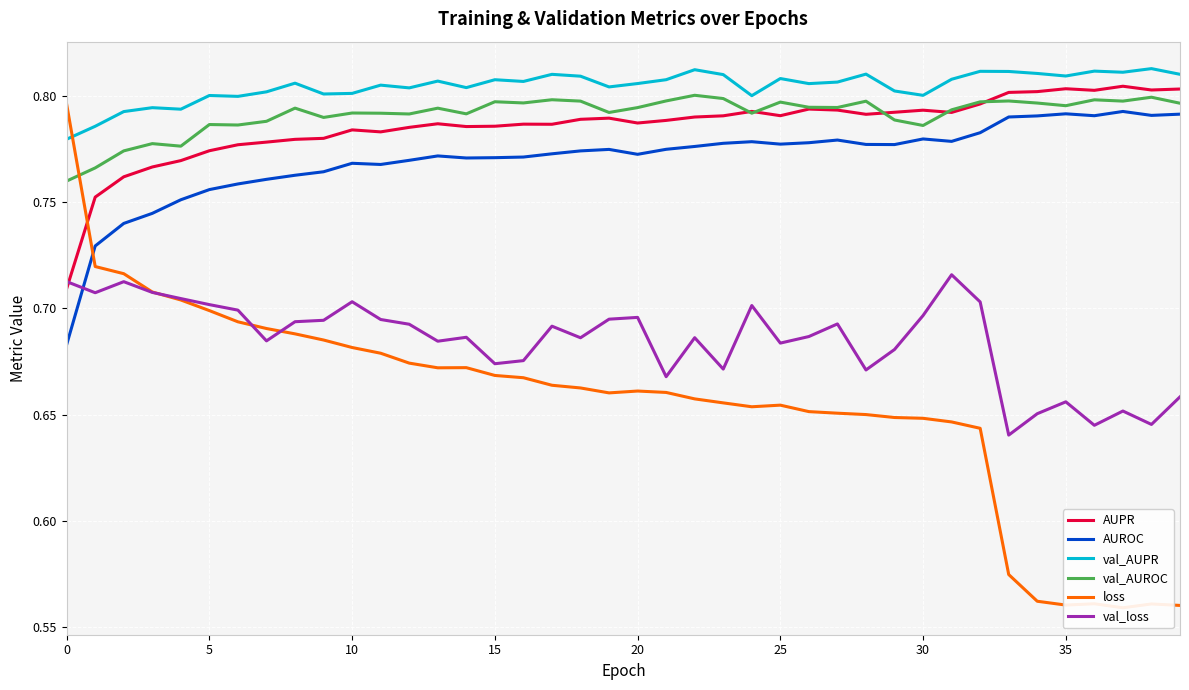

Is this an area chart (filled region under the line)?

No